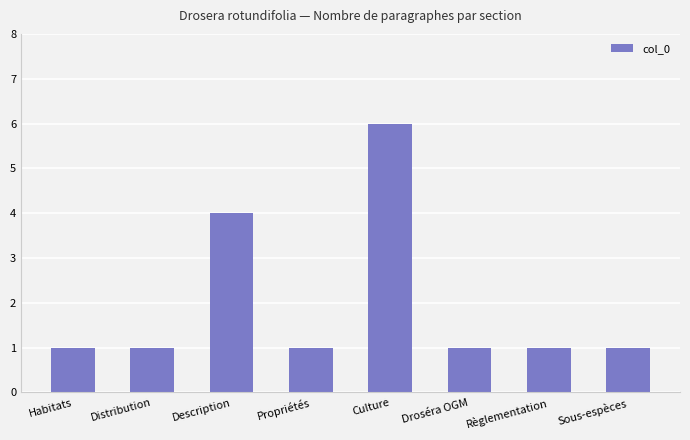

Between Culture and Distribution, which is larger?

Culture